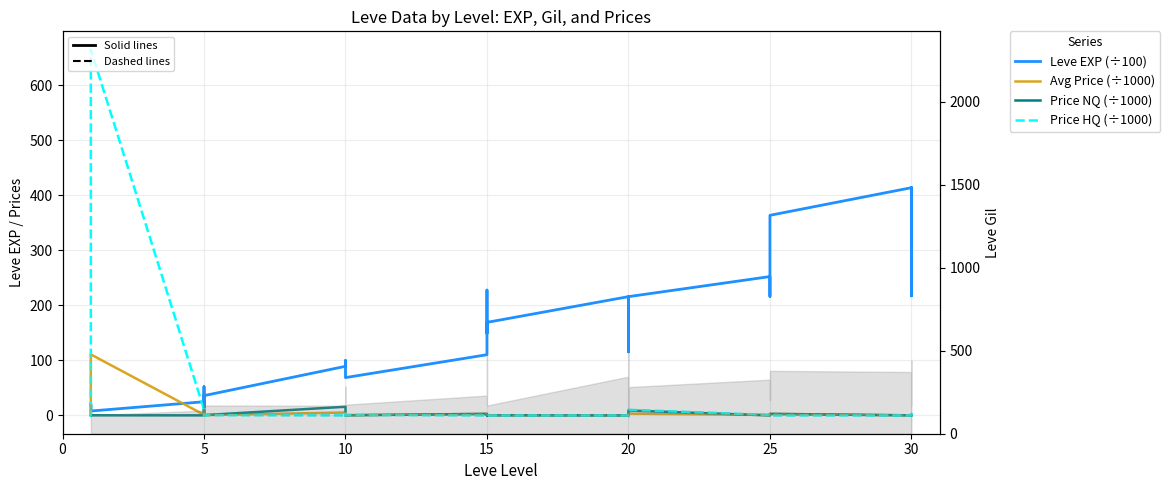

Which series has the widest spread of values?

Price HQ (÷1000)